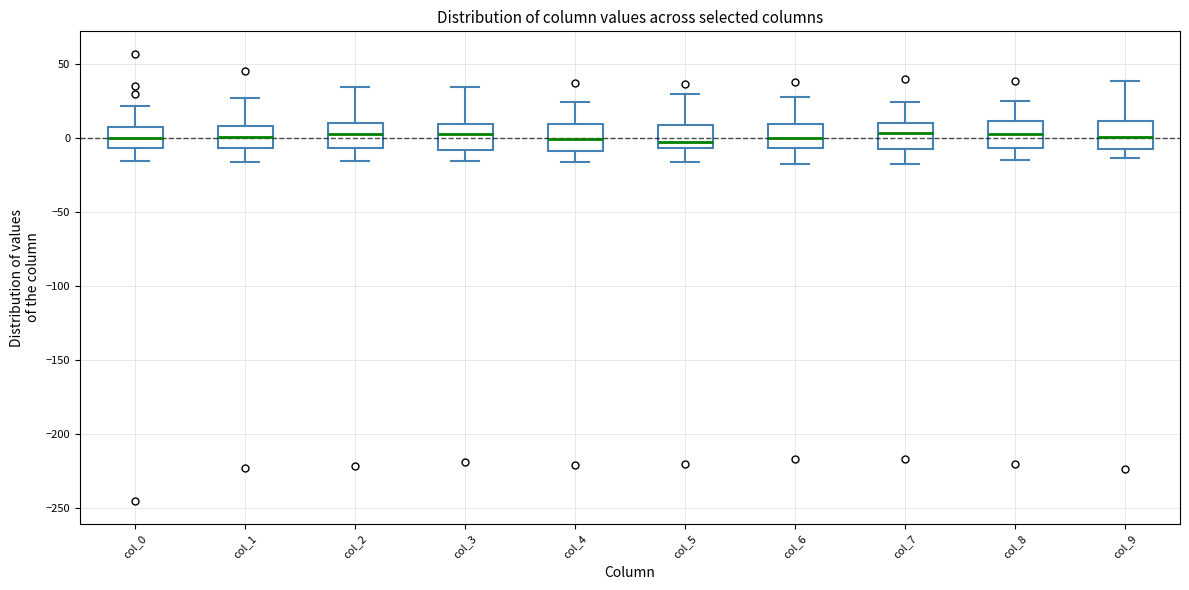

Reading left to right, transcribe this box plot: for each box, give where its median line is, the range the box spans, and where its two whiskers end, as read against the y-axis. The values are not printed on the chart, so give them approximately, as read against the axis.

col_0: median 0, box -5 to 5, whiskers -15 to 20
col_1: median 0, box -5 to 10, whiskers -15 to 25
col_2: median 5, box -5 to 10, whiskers -15 to 35
col_3: median 5, box -10 to 10, whiskers -15 to 35
col_4: median 0, box -10 to 10, whiskers -15 to 25
col_5: median -5 (just above the box's lower edge), box -5 to 10, whiskers -15 to 30
col_6: median 0, box -5 to 10, whiskers -20 to 25
col_7: median 5, box -5 to 10, whiskers -15 to 25
col_8: median 5, box -5 to 10, whiskers -15 to 25
col_9: median 0, box -10 to 10, whiskers -15 to 40